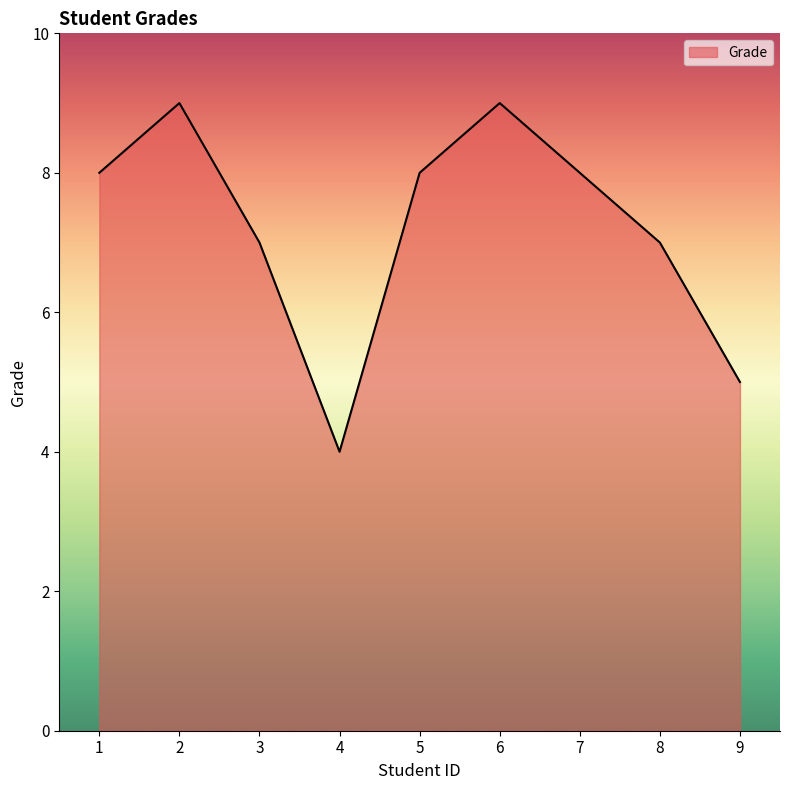

What is the minimum value shown in the chart?

4